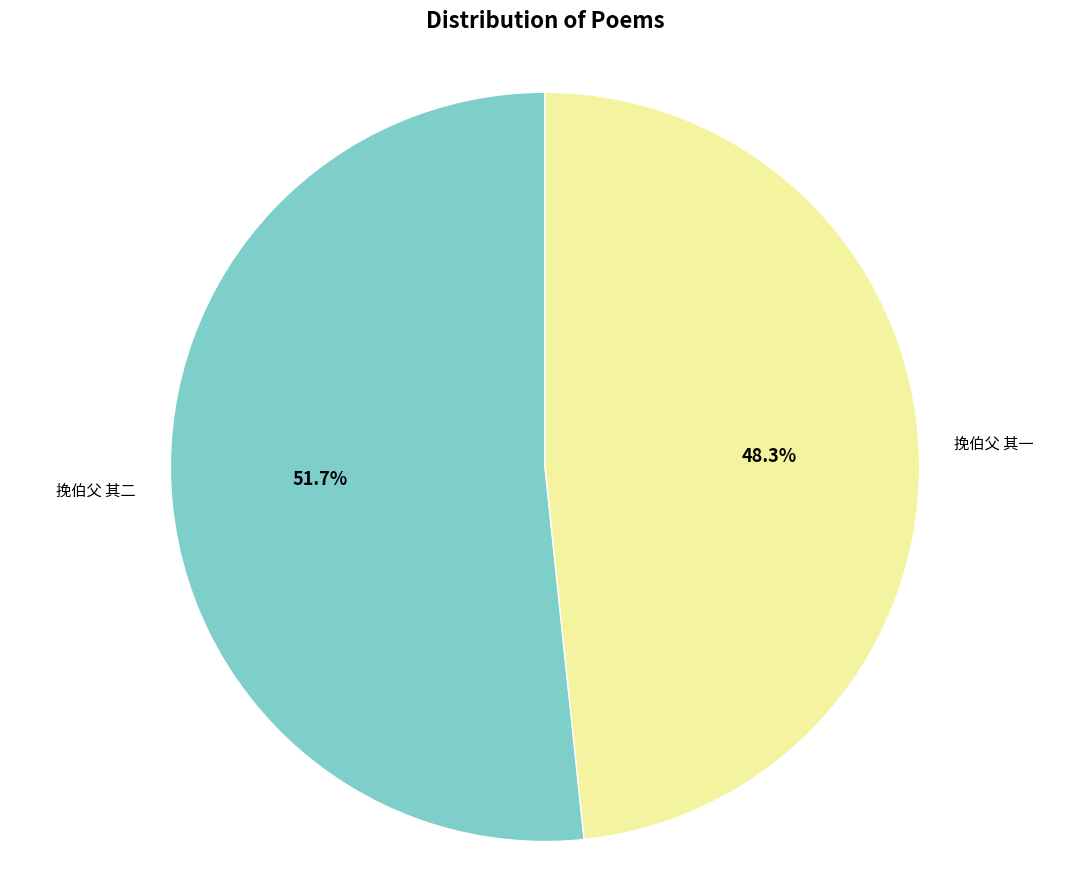

How many segments does this pie chart have?

2